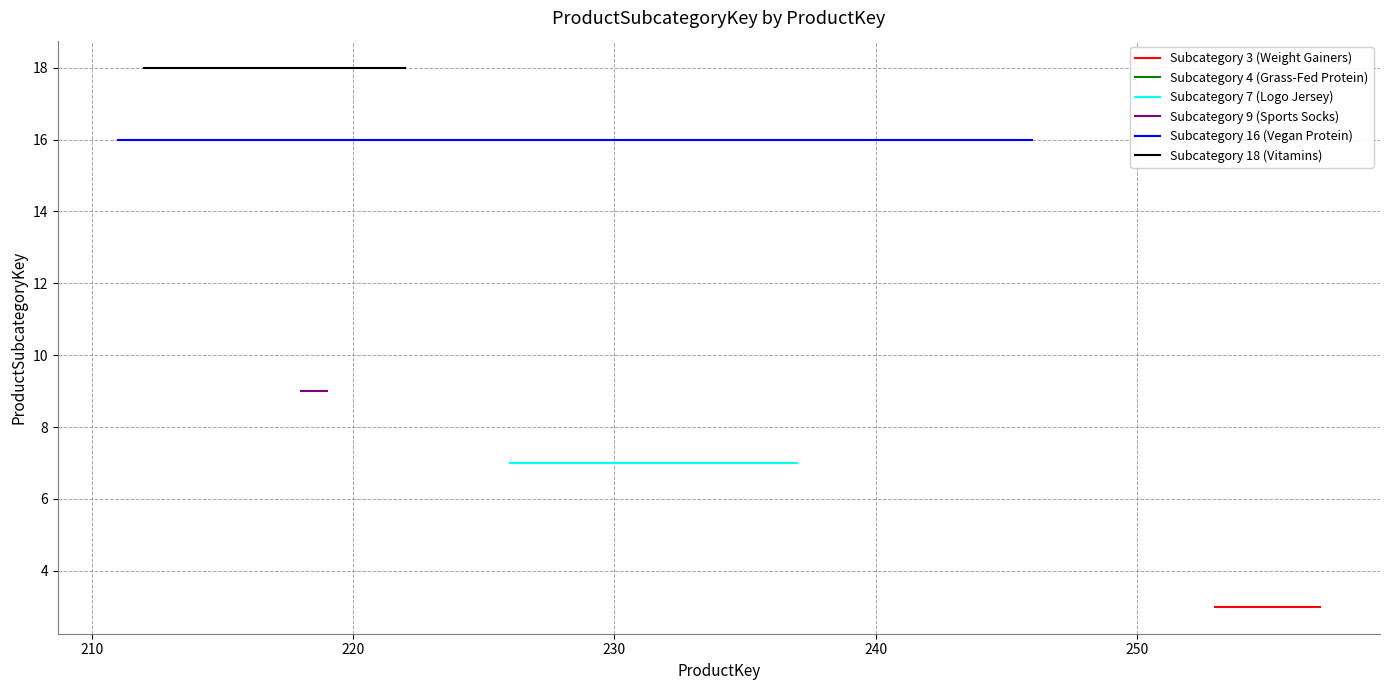

Rank the series by their maximum value, from highest to lowest.

Subcategory 18 (Vitamins), Subcategory 16 (Vegan Protein), Subcategory 9 (Sports Socks), Subcategory 7 (Logo Jersey), Subcategory 4 (Grass-Fed Protein), Subcategory 3 (Weight Gainers)